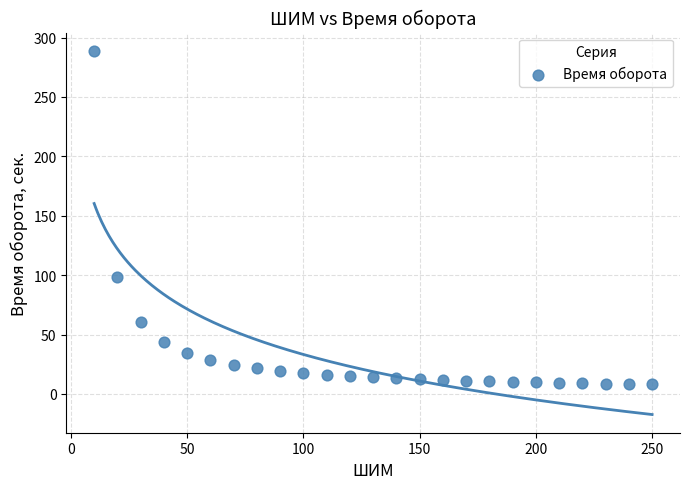

What Y value in the scatter plot is closest to 148?

98.7